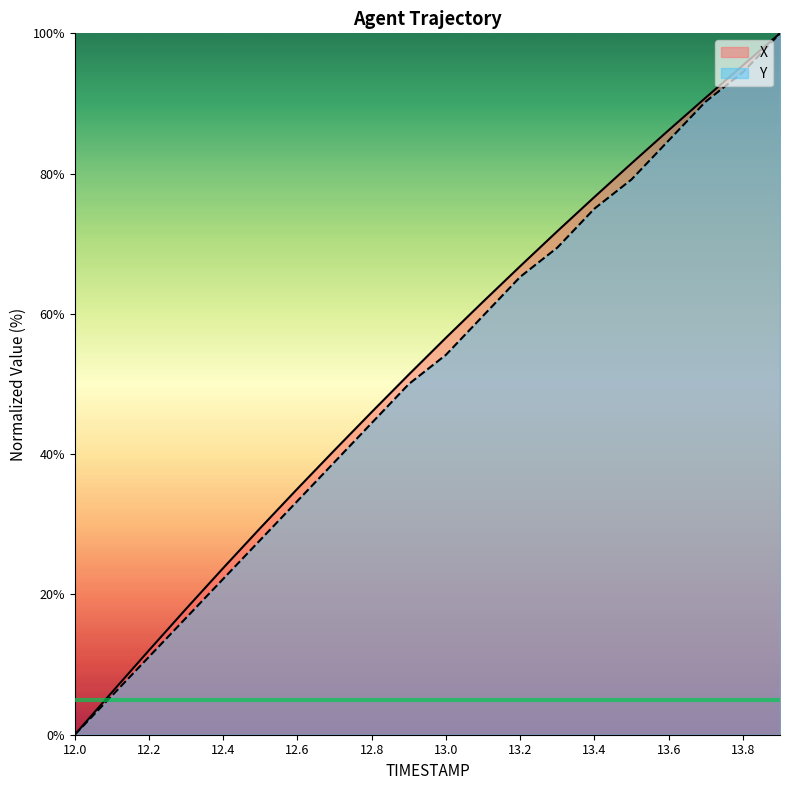

Is the value of Y at 12.4 greater than the value of X at 12.2?

Yes